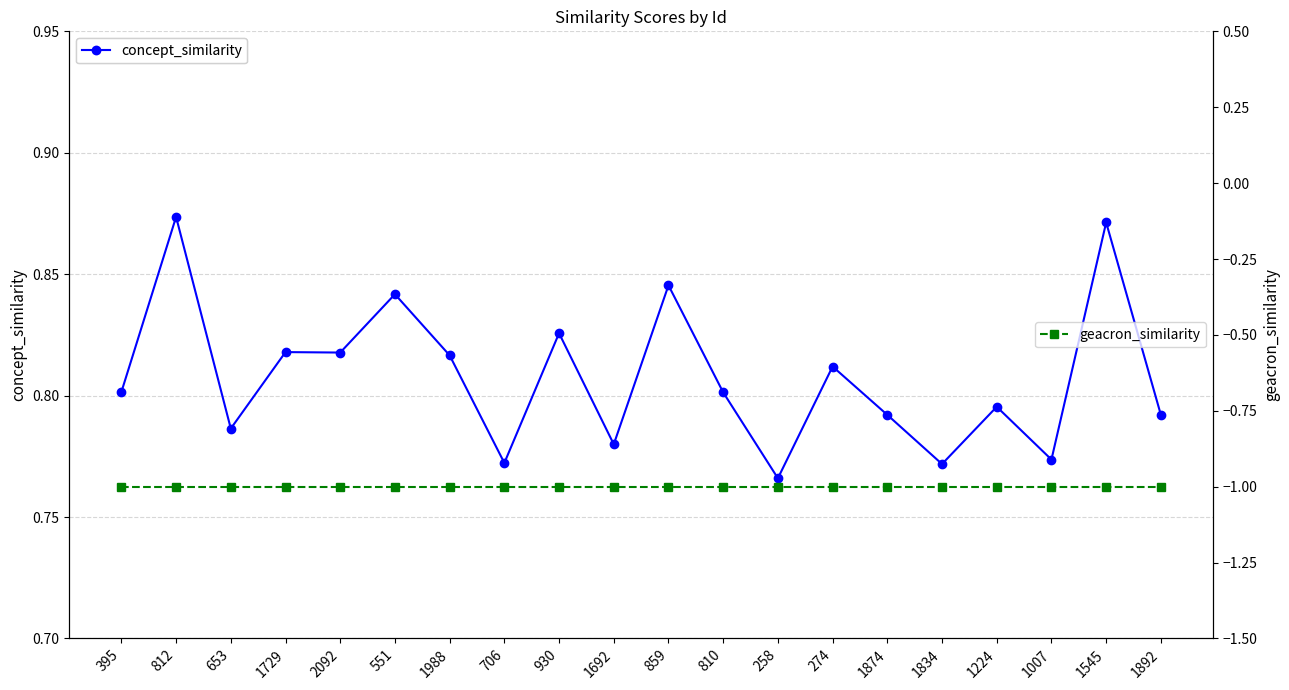

How many series are shown in this chart?

2